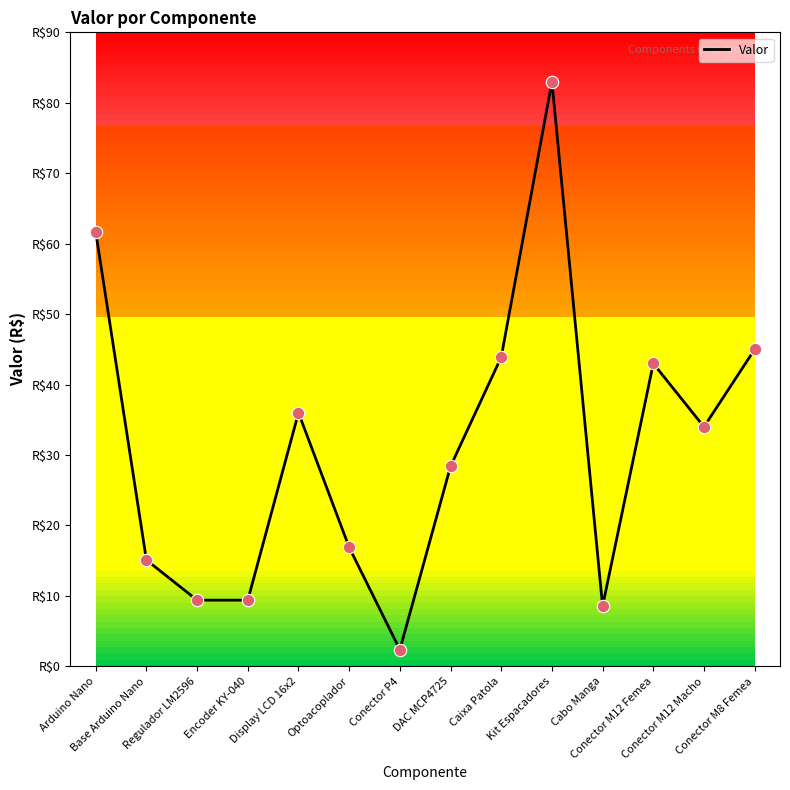

What is the ratio of the value at Base Arduino Nano to the value at Conector M8 Femea?

0.3